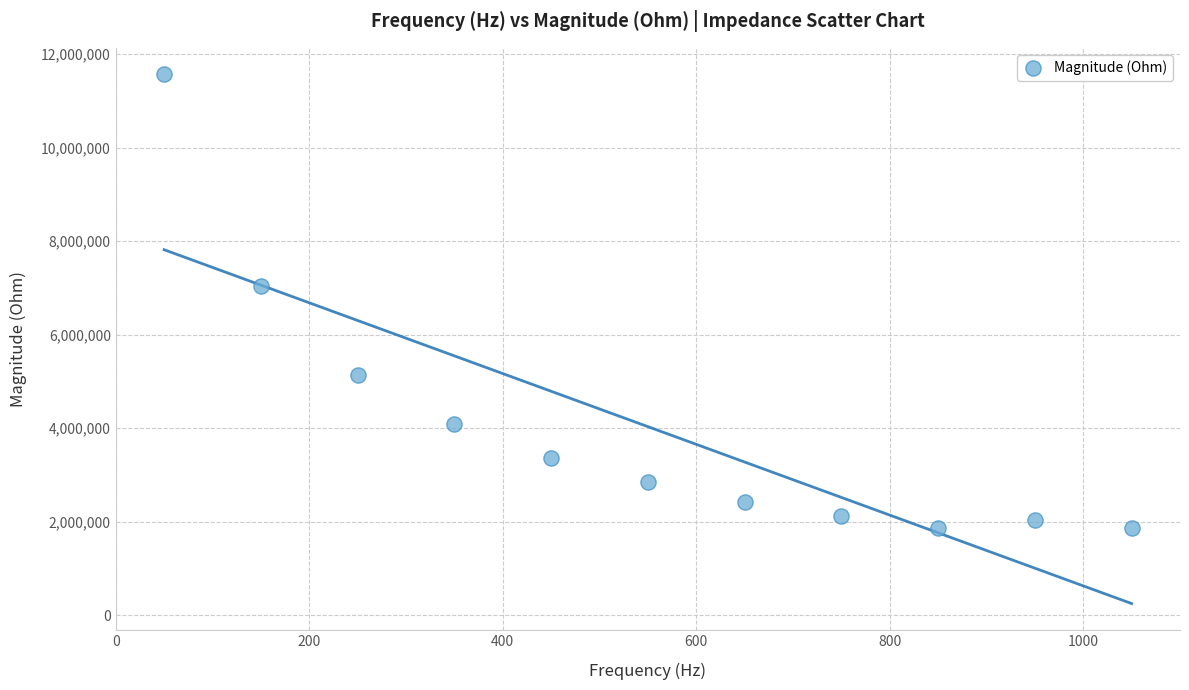

What Y value in the scatter plot is closest to 6717238?

7040992.0